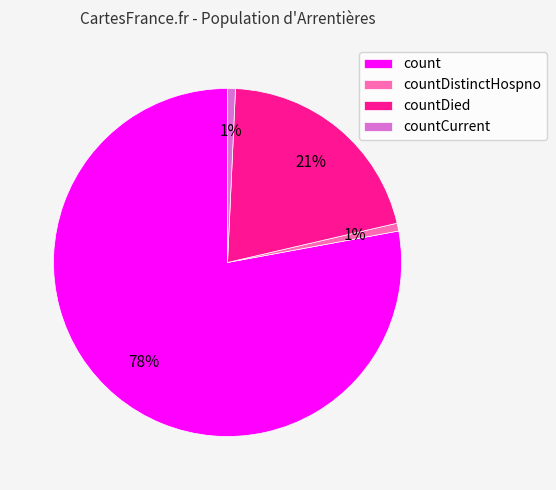

How many segments does this pie chart have?

4